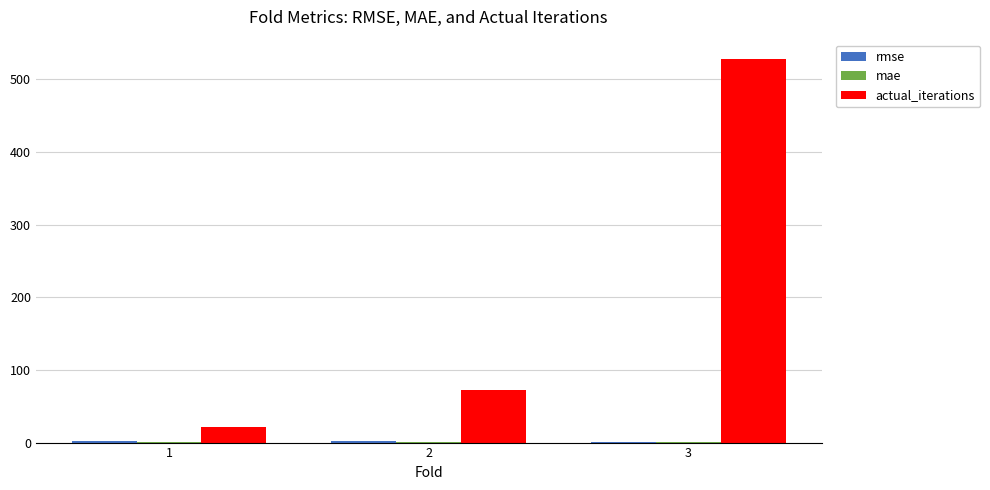

How many categories are shown in the chart?

3